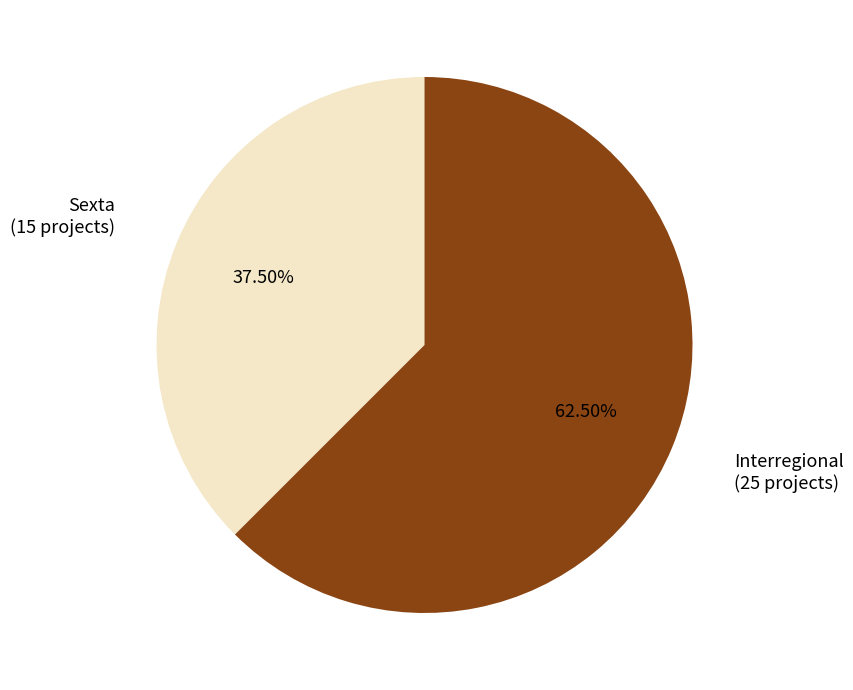

How many slices are in this pie chart?

2